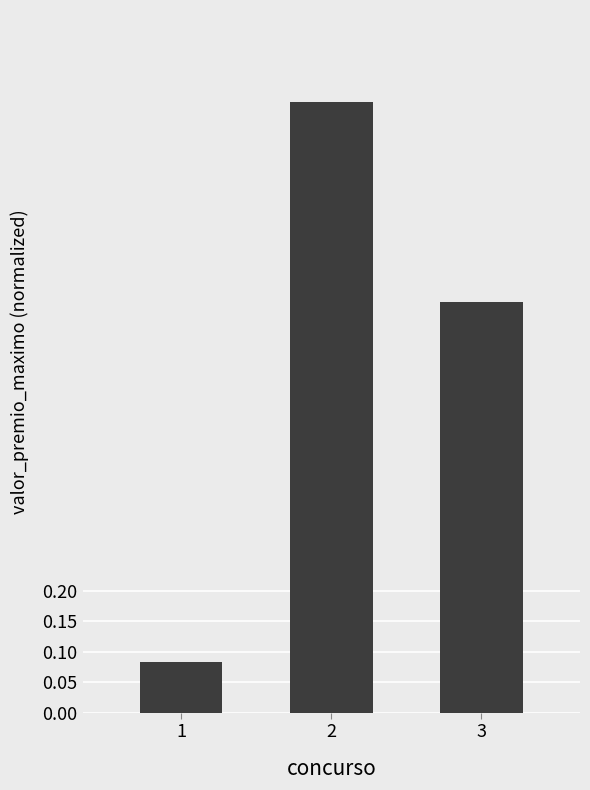

The value at 2 is 1.8. True or false?

False